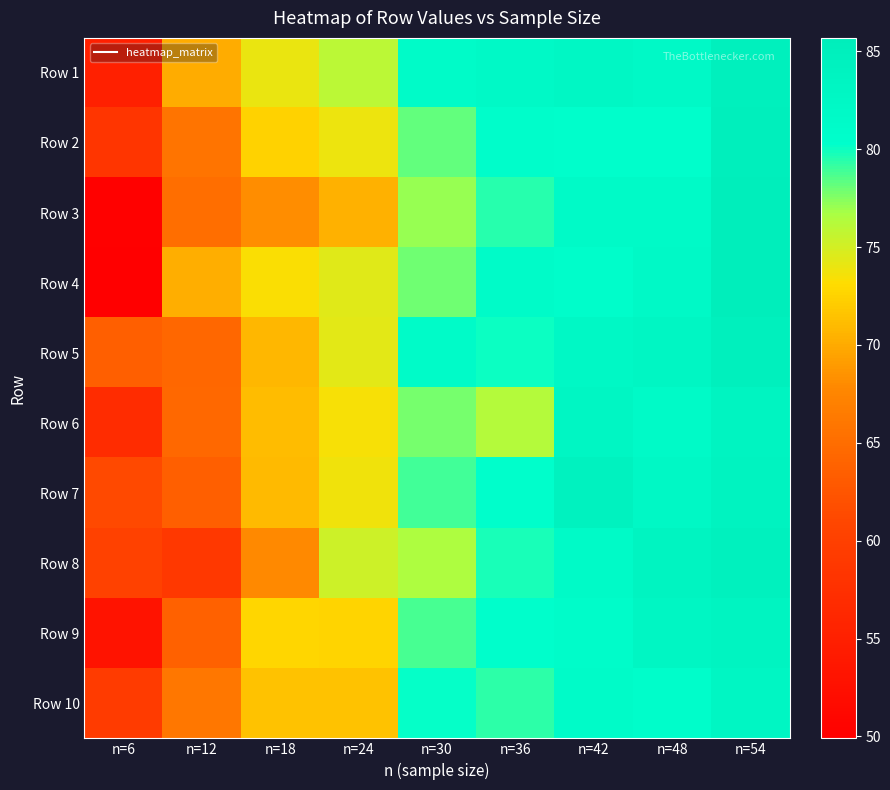

At which category is the sum across all series the highest?

n=54